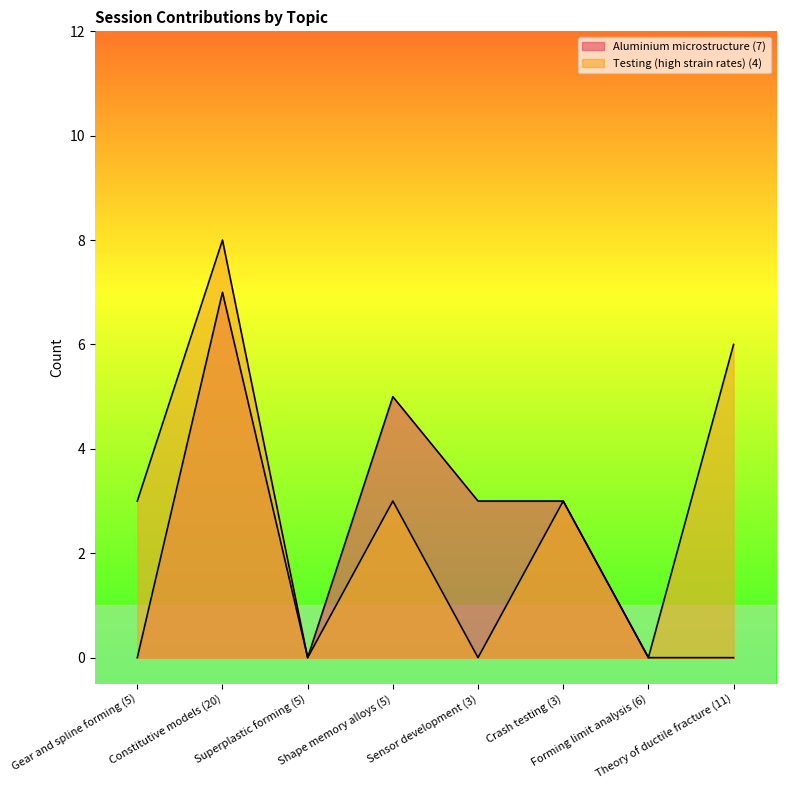

At which category is the sum across all series the highest?

Constitutive models (20)